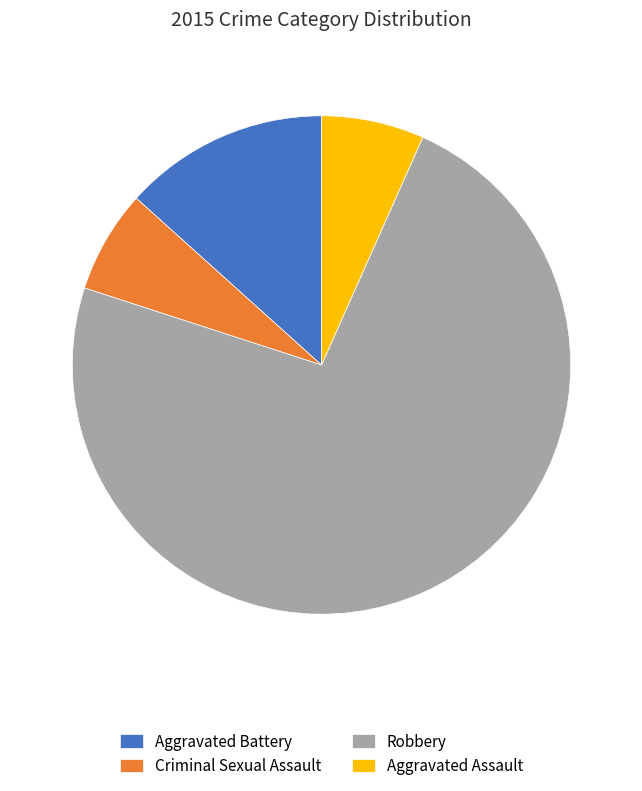

Combined, do Aggravated Battery and Criminal Sexual Assault account for over 50%?

No